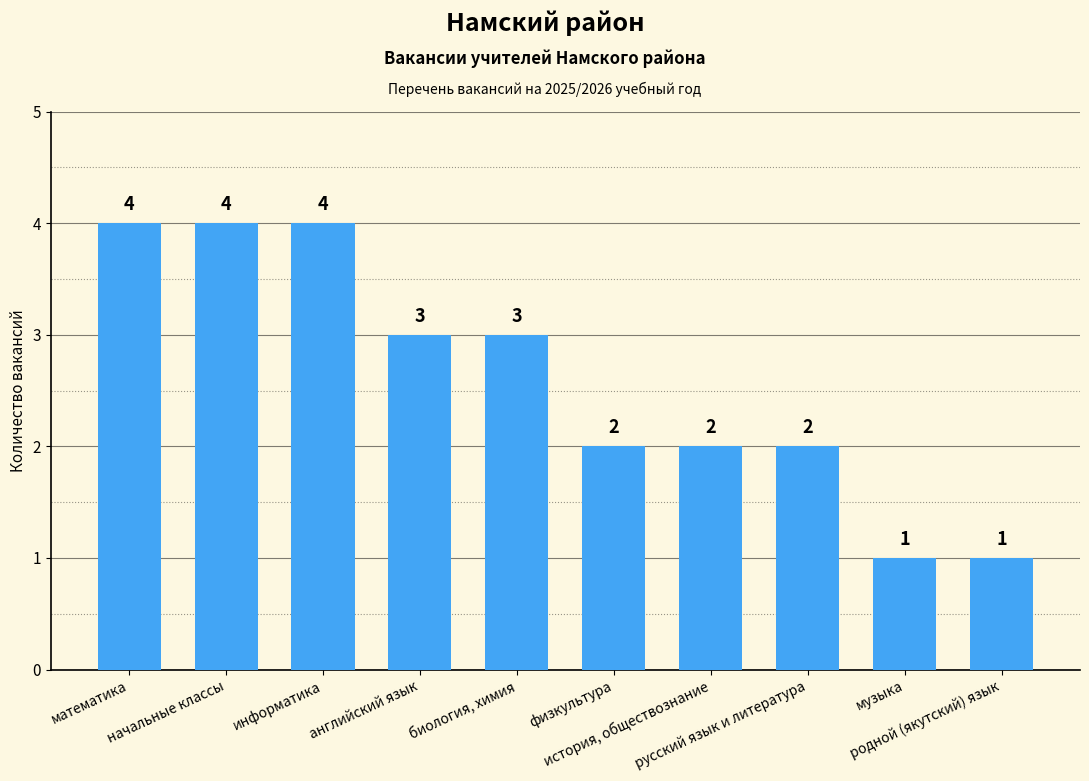

What is the minimum value shown in the chart?

1